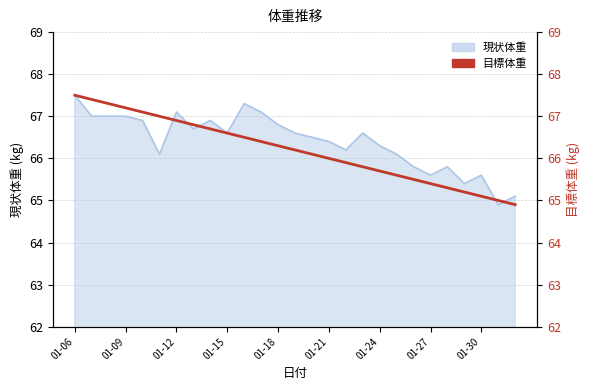

Between 15 and 25, which is larger?

15